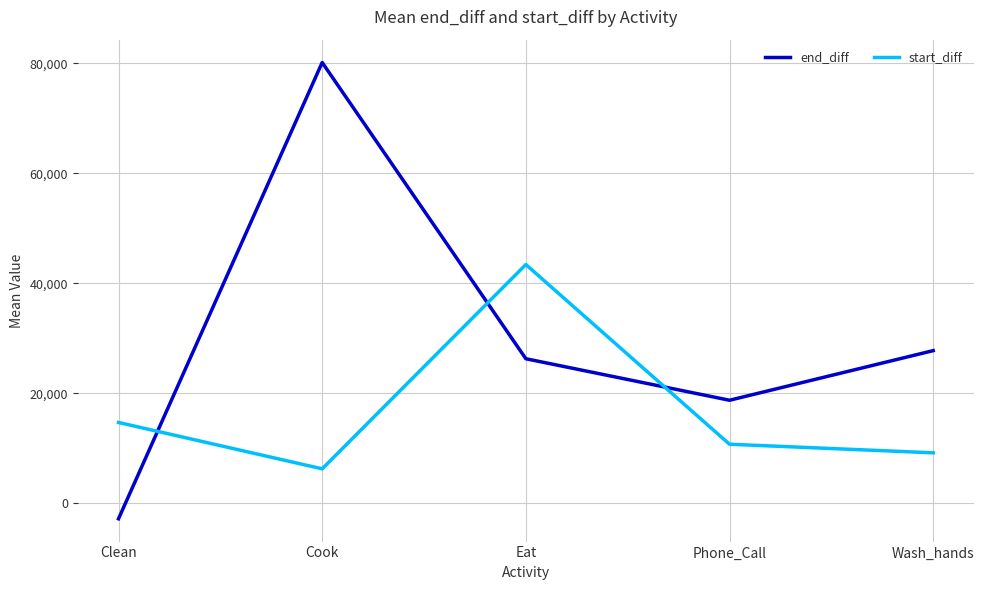

Does the chart have visible grid lines?

Yes